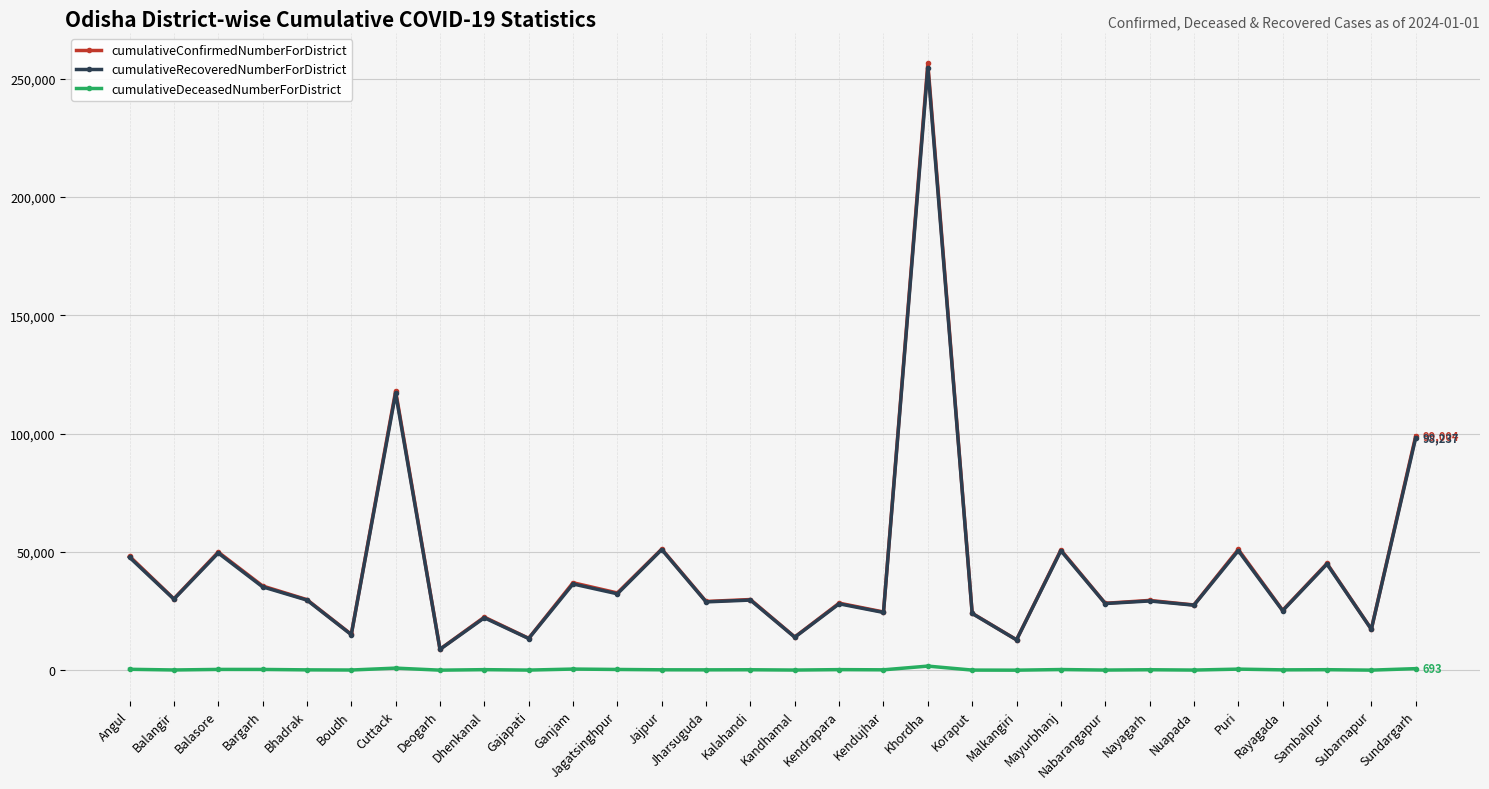

True or false: cumulativeConfirmedNumberForDistrict has a value of 25351 at Rayagada.

True